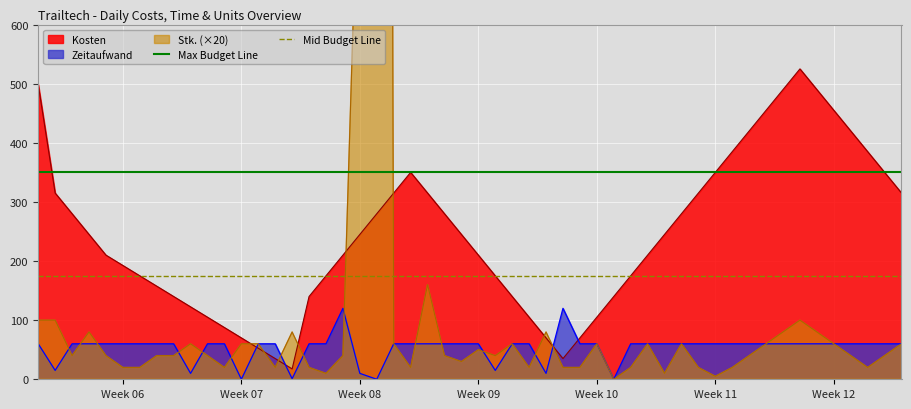

Which has a higher value, Week 06 or Week 07?

Week 06